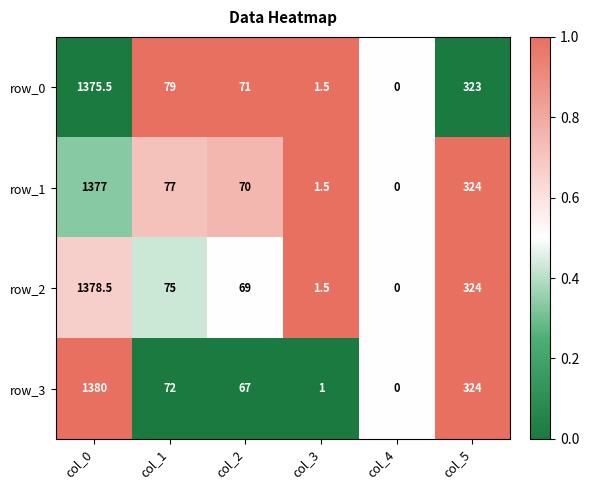

Read the row_2 value at col_2.

69.0